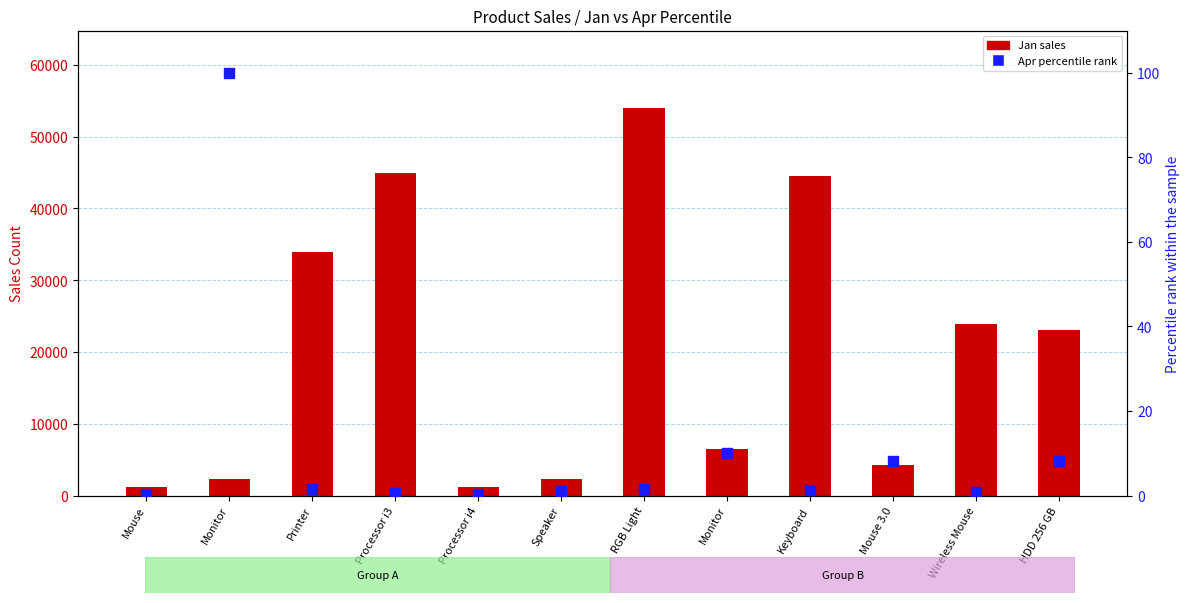

Which series contains the lowest Y value?

Apr (percentile)